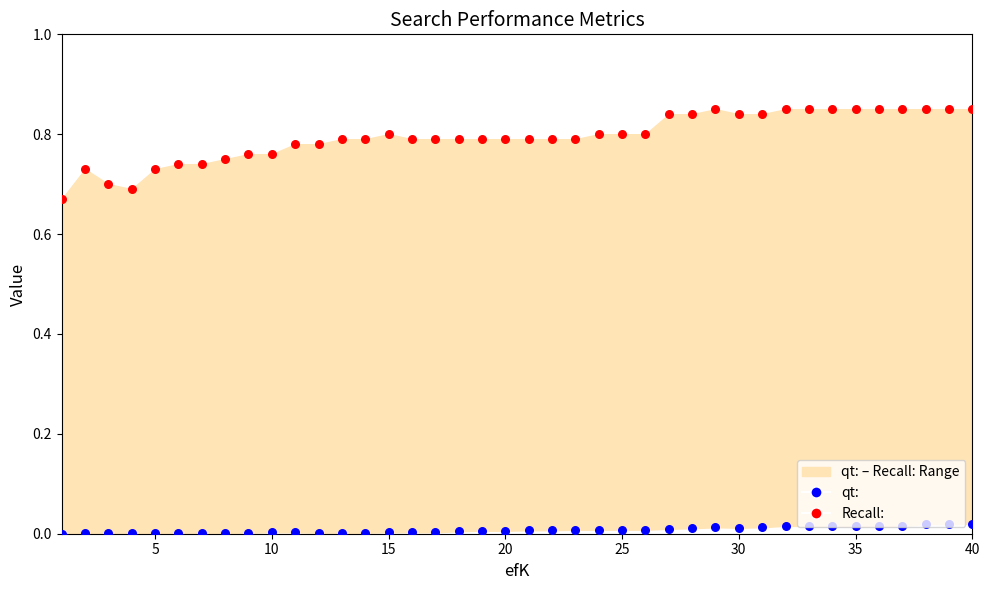

Which series has the largest total across all categories?

Recall: